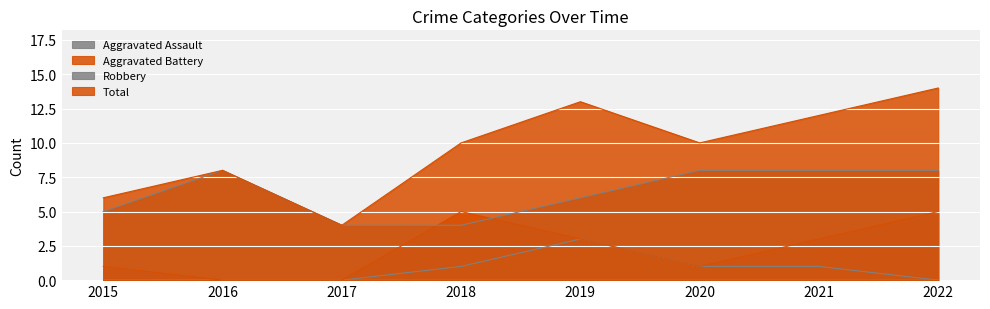

True or false: Total has a value of 18 at 2019.

False